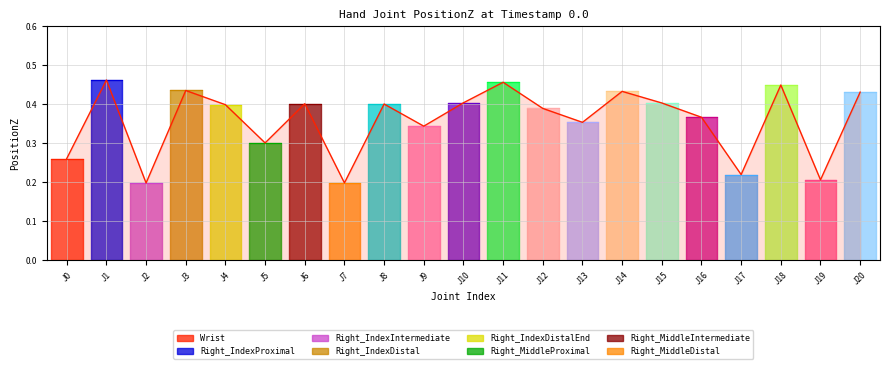

Reading left to right, transcribe all the data shown in this chart.

0.3	0.5	0.2	0.4	0.4	0.3	0.4	0.2	0.4	0.3	0.4	0.5	0.4	0.4	0.4	0.4	0.4	0.2	0.4	0.2	0.4